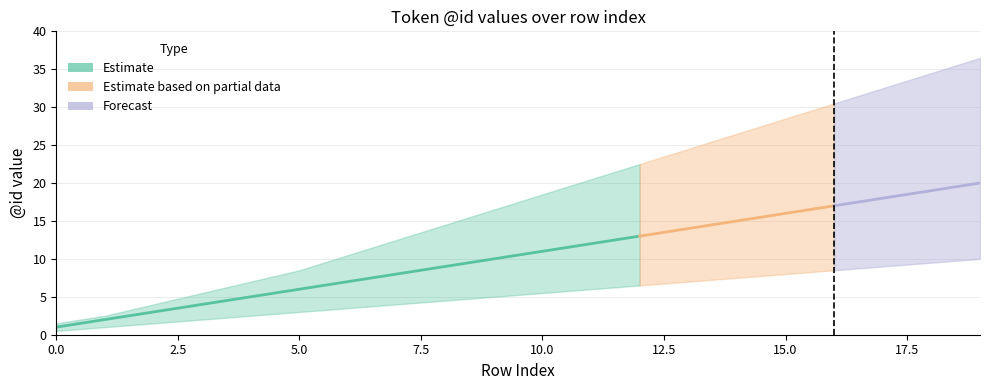

Is it true that lower equals 4.4 at 12?

False